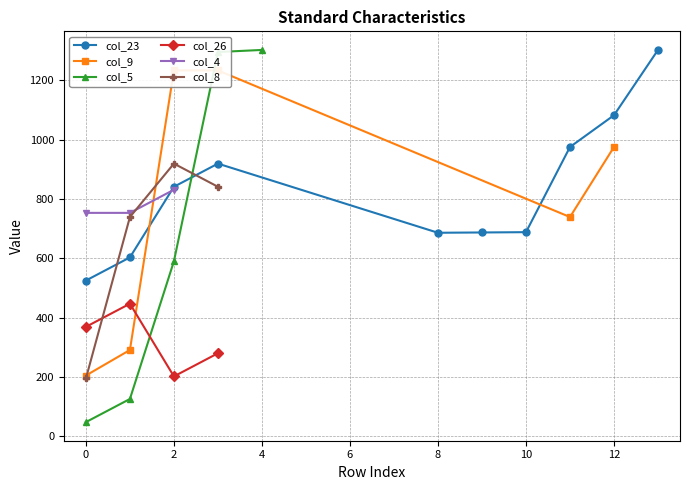

At which label does col_5 reach its peak?

4